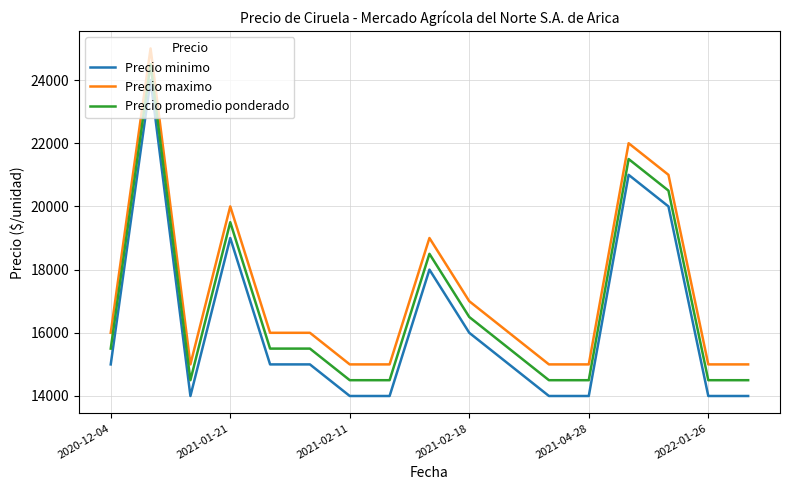

List the series in order of their overall mean, highest first.

Precio maximo, Precio promedio ponderado, Precio minimo